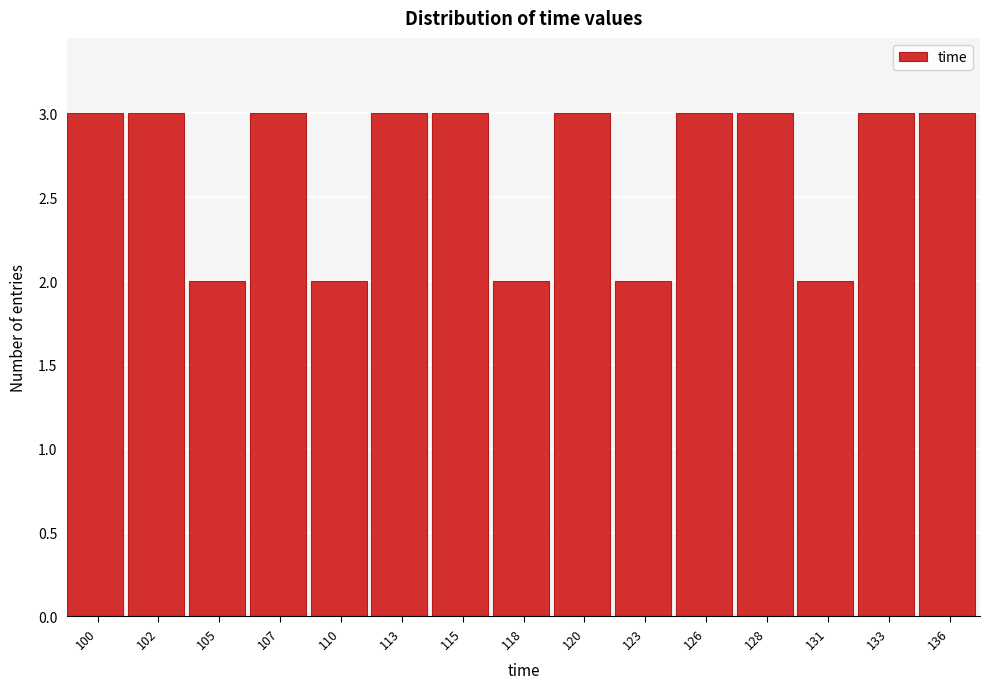

Reading right to left, what are all the values shown in this chart?

136=3	133=3	131=2	128=3	126=3	123=2	120=3	118=2	115=3	113=3	110=2	107=3	105=2	102=3	100=3